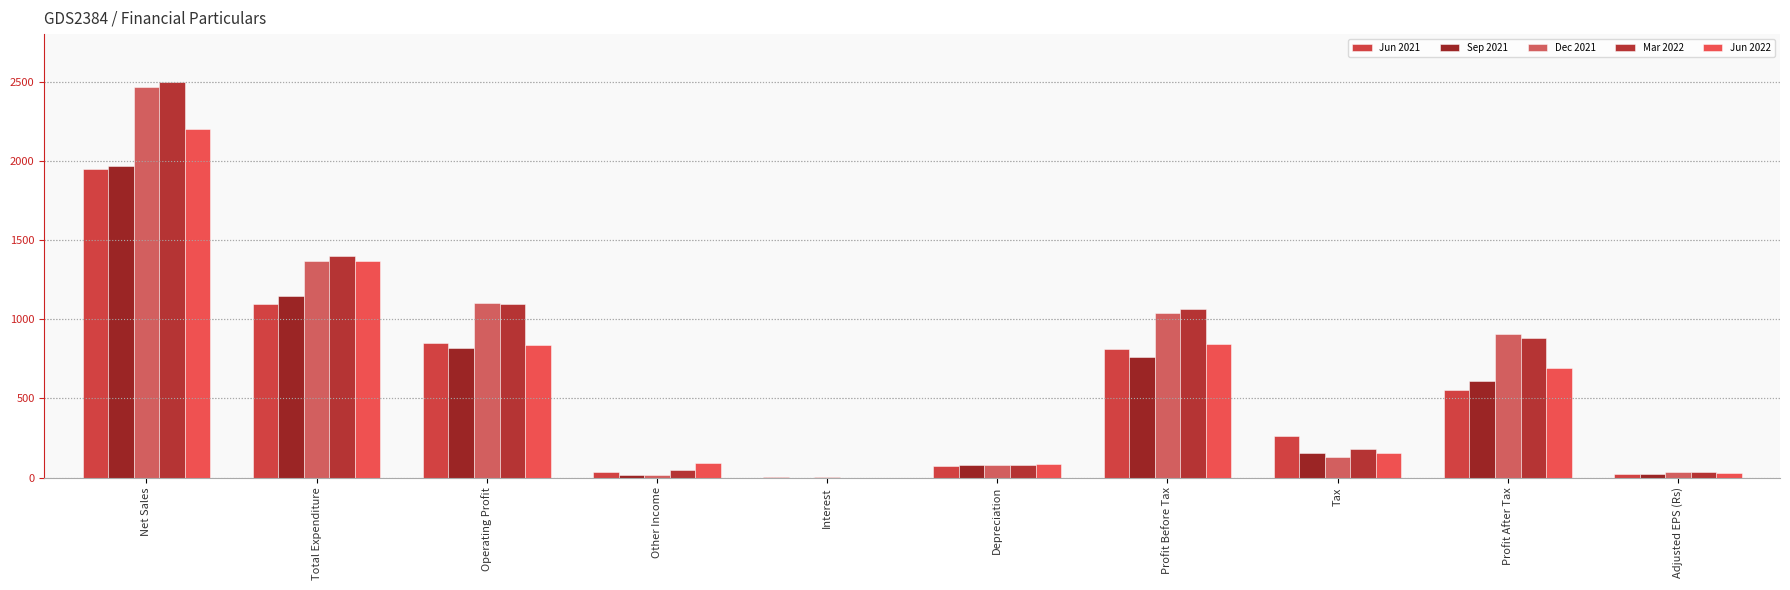

How many series are shown in this chart?

5